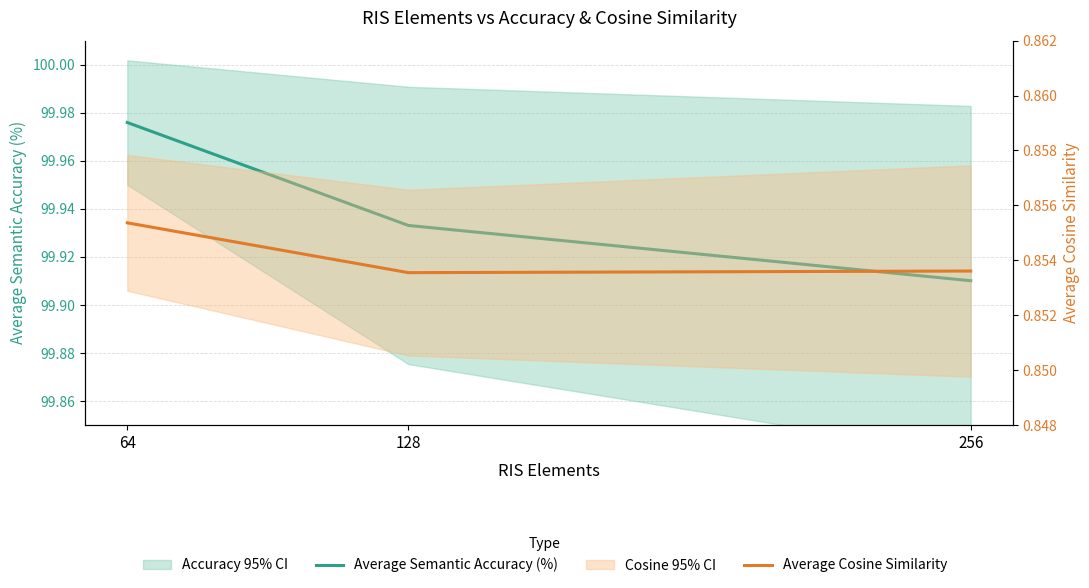

List the series in order of their peak value, highest first.

Average Semantic Accuracy (%), Average Cosine Similarity